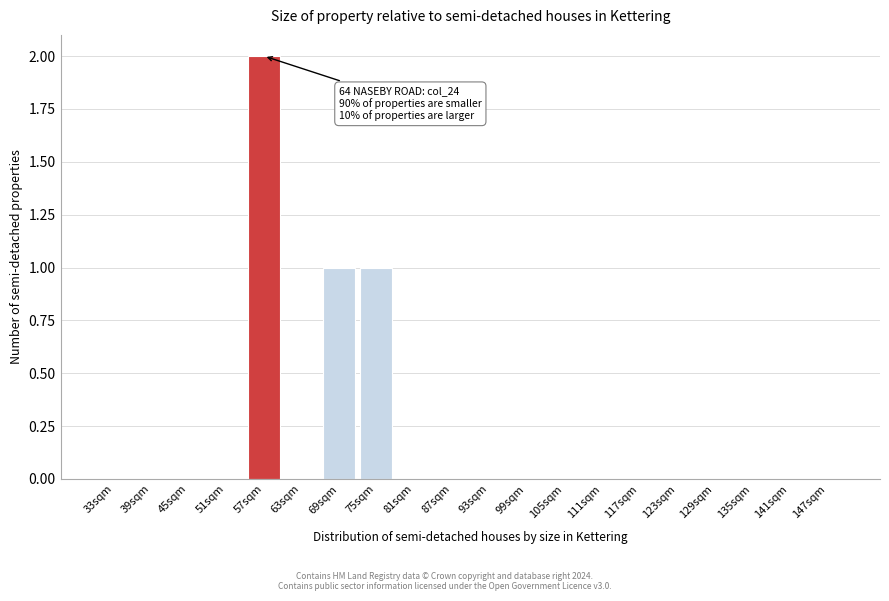

Reading left to right, what are all the values shown in this chart?

33sqm=0	39sqm=0	45sqm=0	51sqm=0	57sqm=2	63sqm=0	69sqm=1	75sqm=1	81sqm=0	87sqm=0	93sqm=0	99sqm=0	105sqm=0	111sqm=0	117sqm=0	123sqm=0	129sqm=0	135sqm=0	141sqm=0	147sqm=0